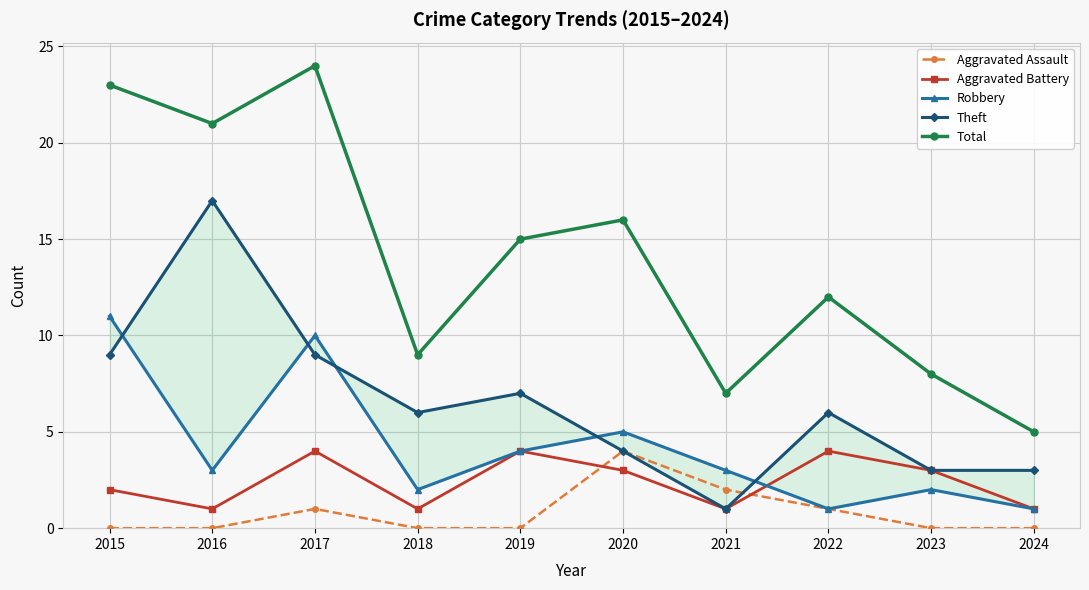

How many values in the Aggravated Battery series are below 3?

5